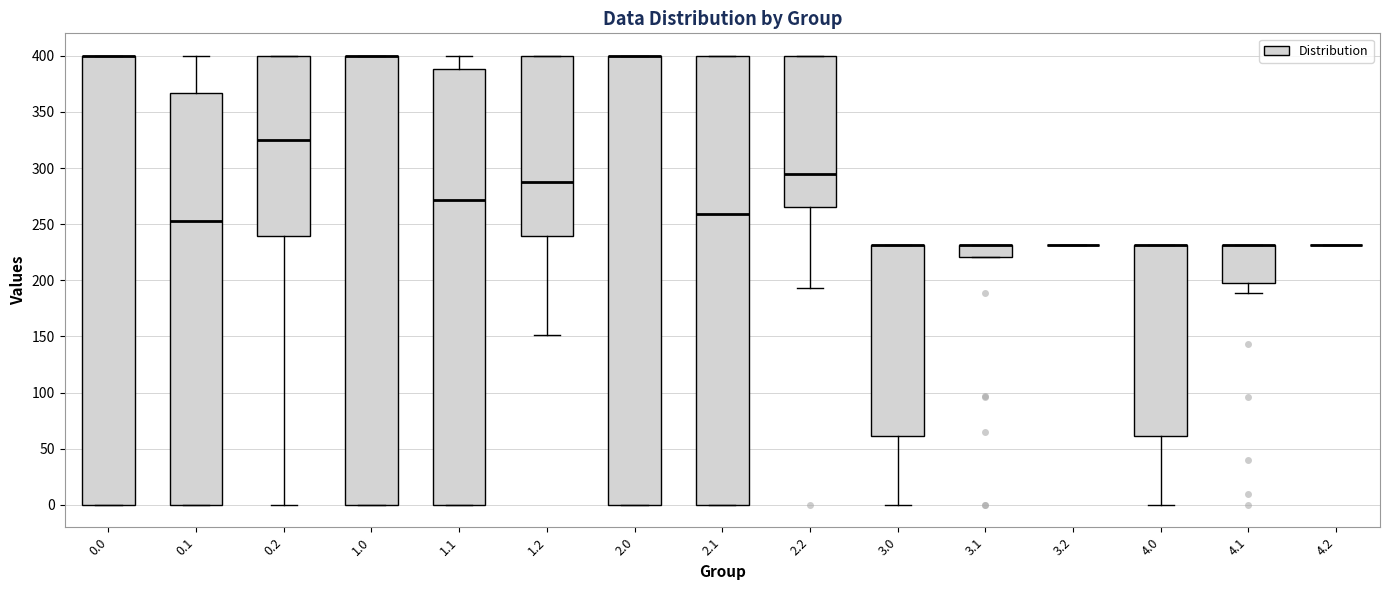

Where does the lower whisker of the box at x = 4.0 end on the y-axis? The values are not printed on the chart, so give them approximately, as read against the axis.

0